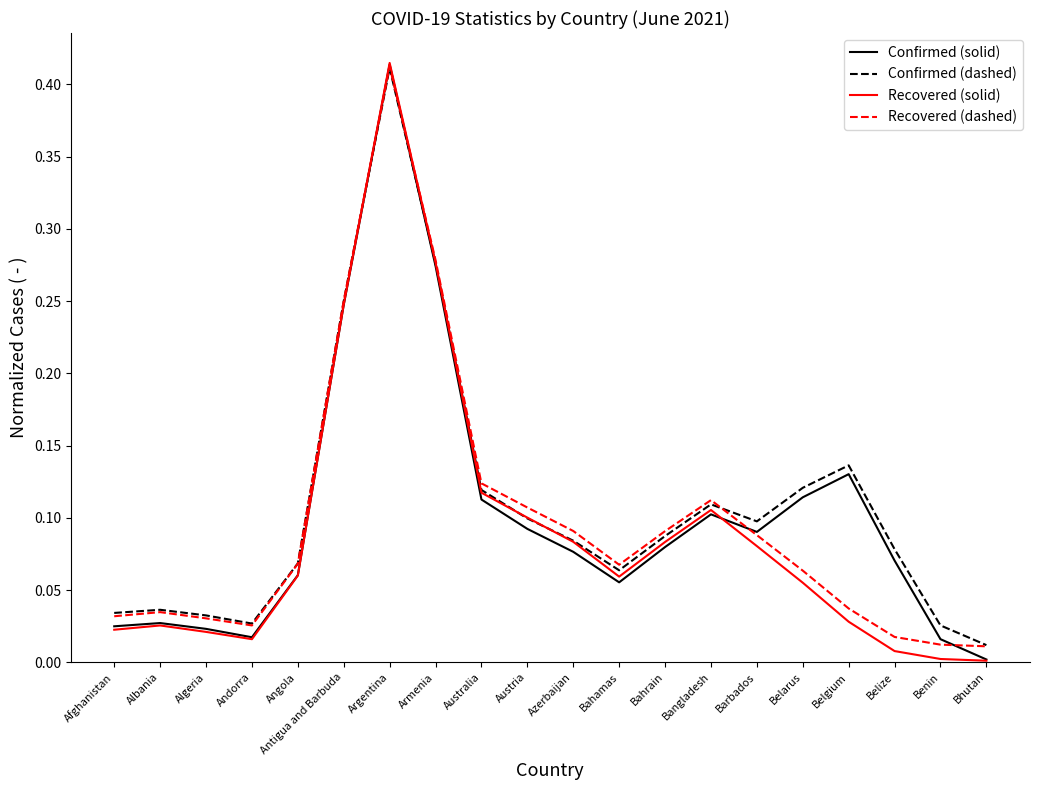

What is the sum of all Confirmed (dashed) values?

2.2